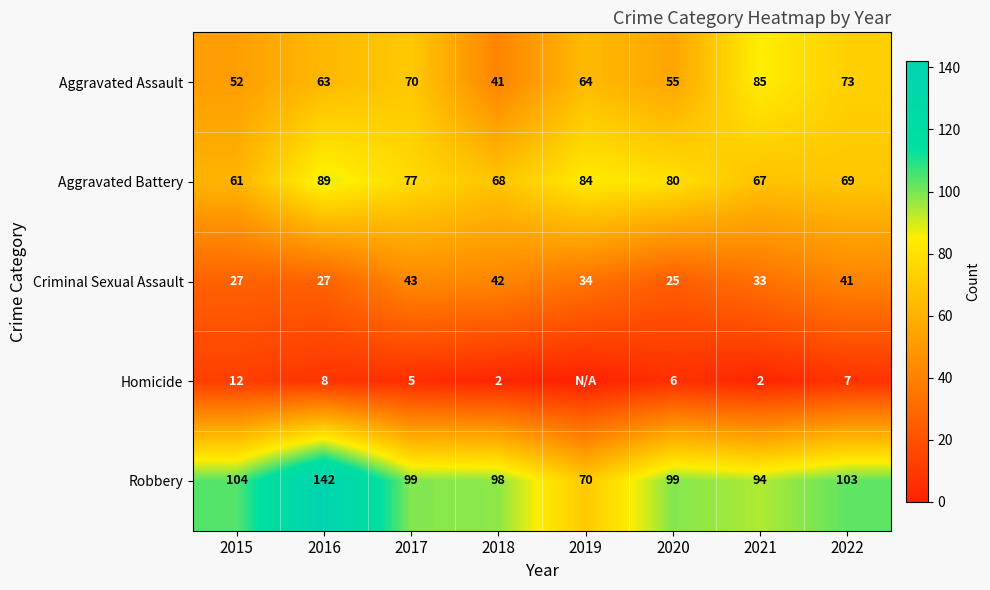

The Criminal Sexual Assault series shows 16 at 2020. True or false?

False